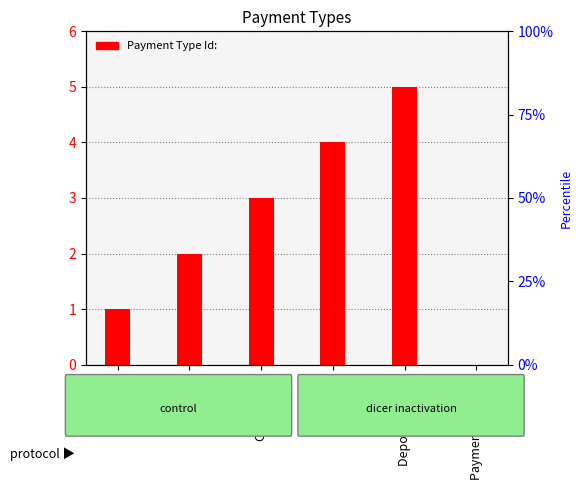

What is the difference between the maximum and minimum values?

5